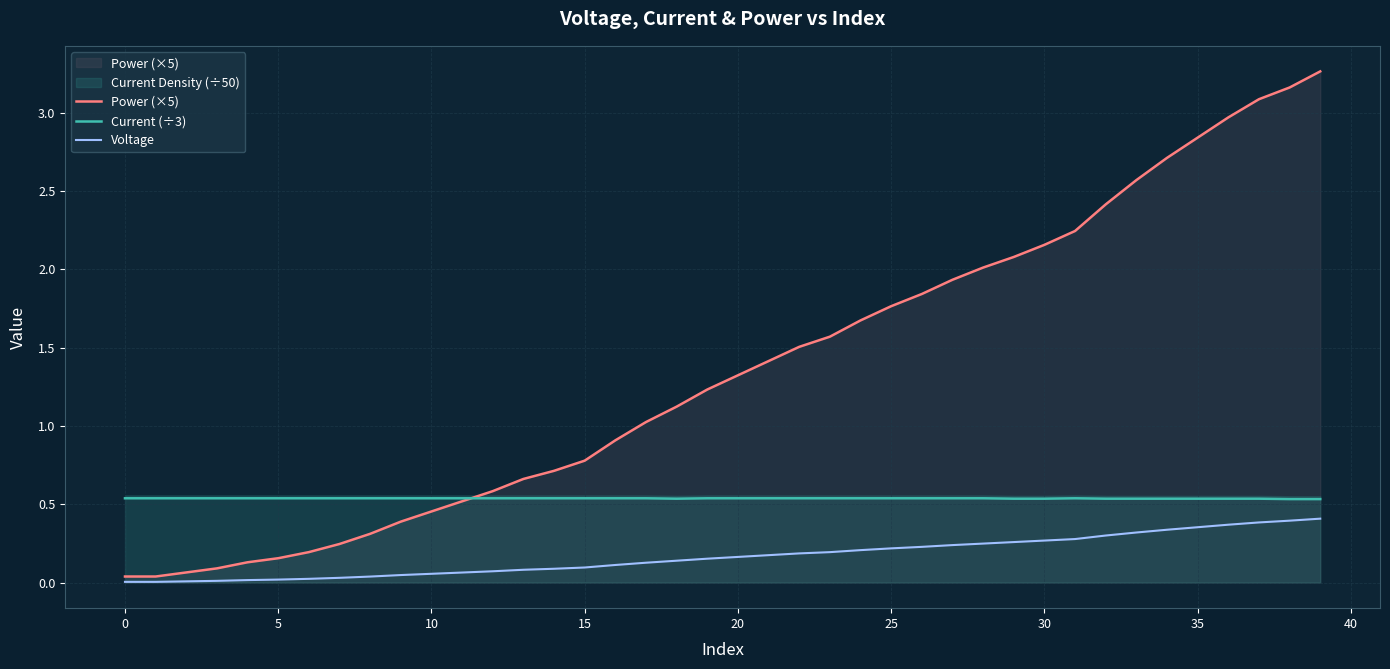

What is the label of the 29th point from the right?

11